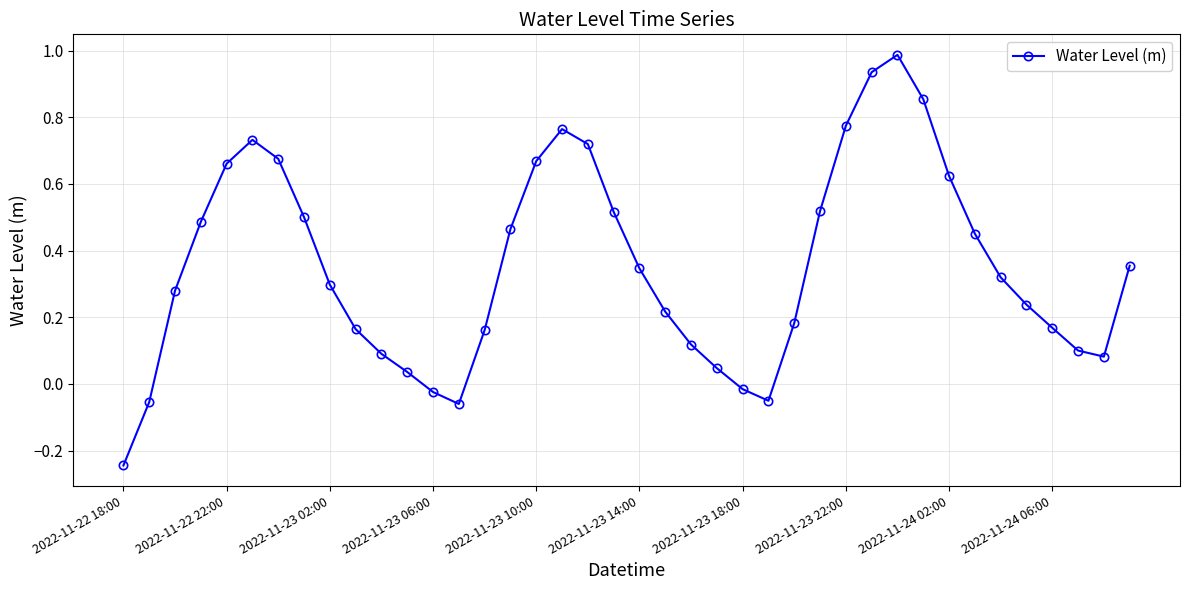

What is the difference between the second highest and second lowest values?

1.0